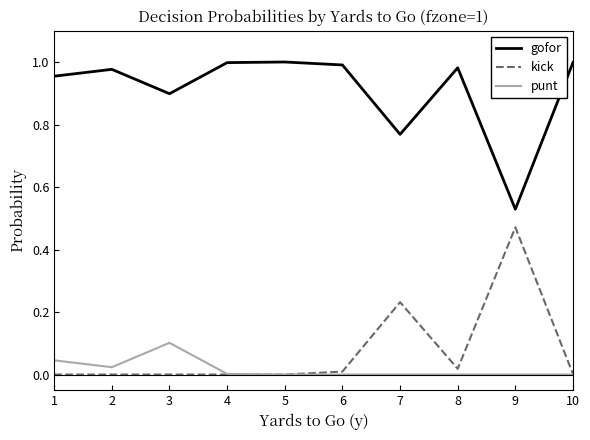

Is it true that kick equals 0.7 at 9?

False